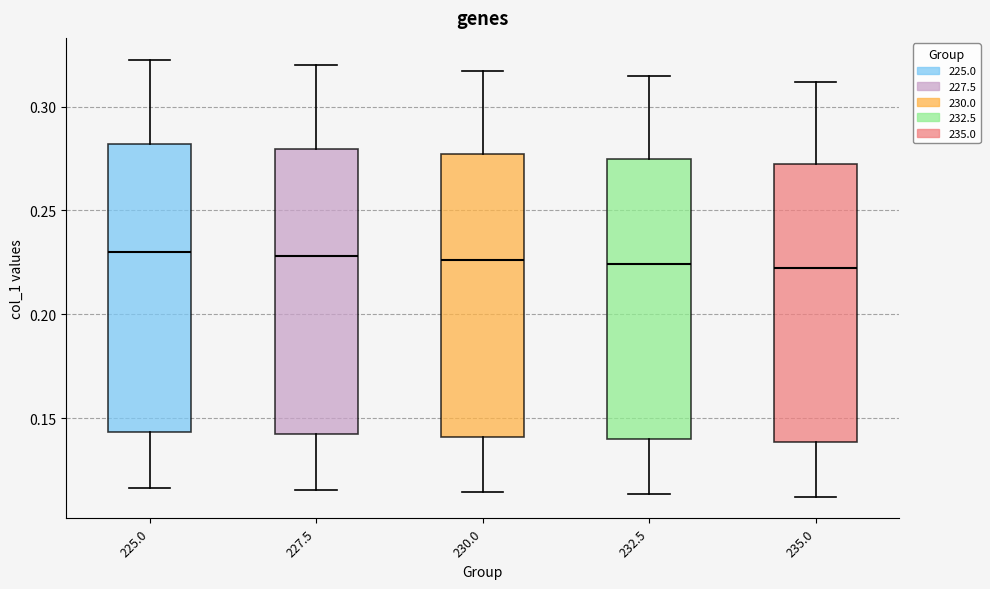

Reading left to right, read every box against the y-axis: the position of its median line, the range the box covers, and the ends of its whiskers. The values are not printed on the chart, so give them approximately, as read against the axis.

225.0: median 0.230, box 0.145 to 0.280, whiskers 0.115 to 0.325
227.5: median 0.230, box 0.140 to 0.280, whiskers 0.115 to 0.320
230.0: median 0.225, box 0.140 to 0.275, whiskers 0.115 to 0.315
232.5: median 0.225, box 0.140 to 0.275, whiskers 0.115 to 0.315
235.0: median 0.220, box 0.140 to 0.275, whiskers 0.110 to 0.310